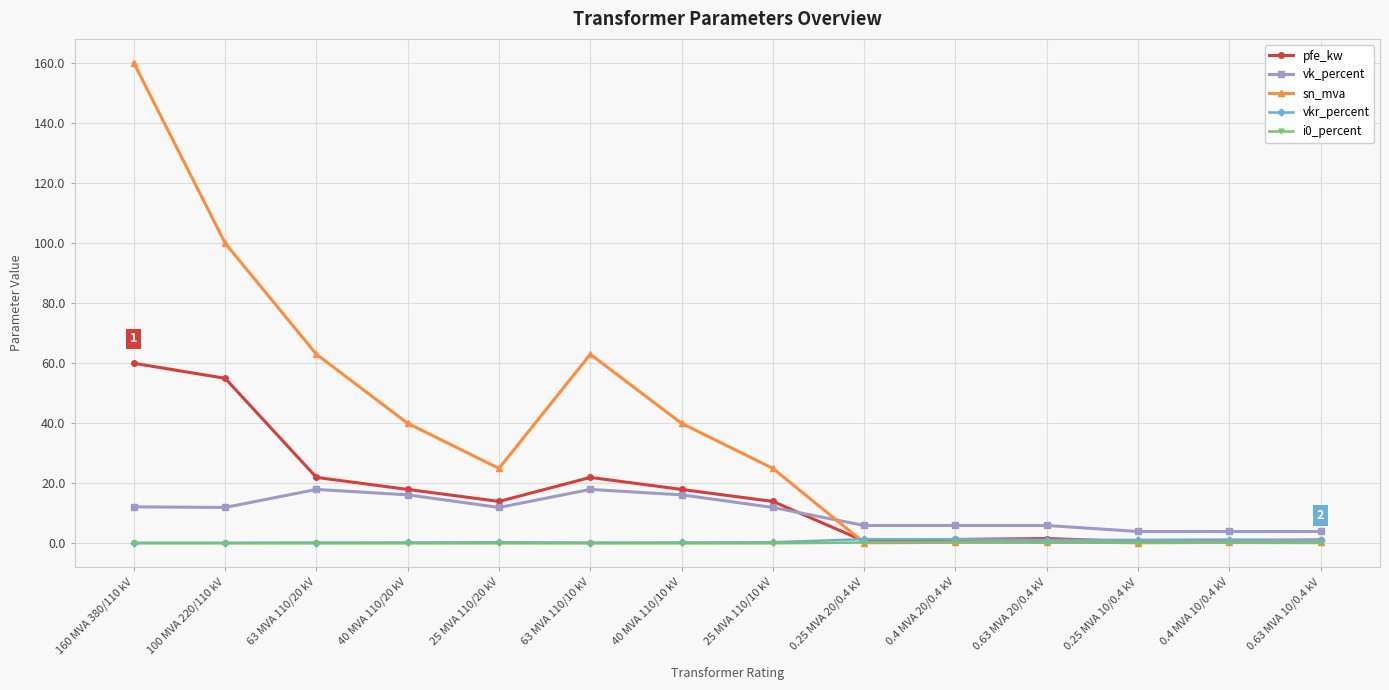

Count the number of categories in the chart.

14